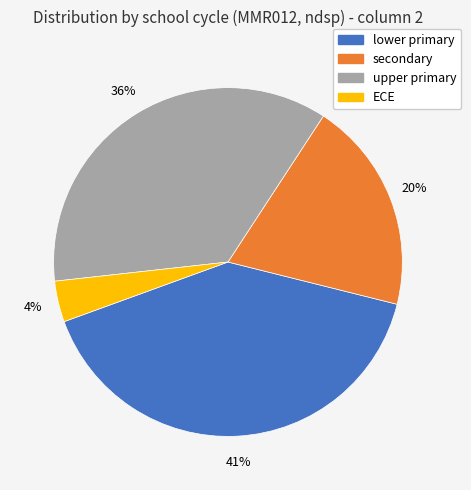

To the nearest percent, what portion does upper primary represent?

36%